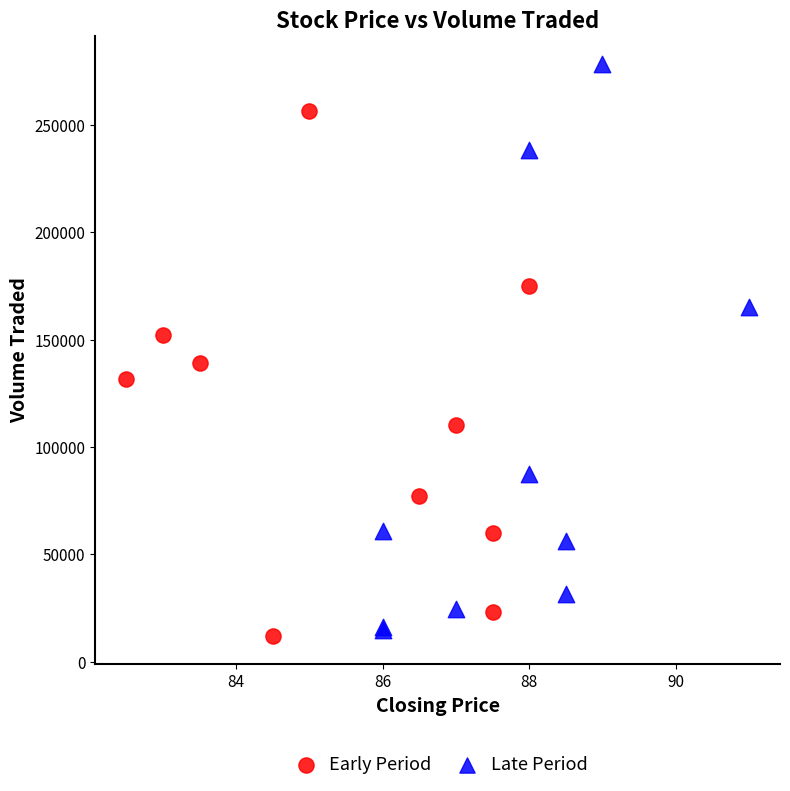

What are all the series names shown in the legend?

Early Period, Late Period